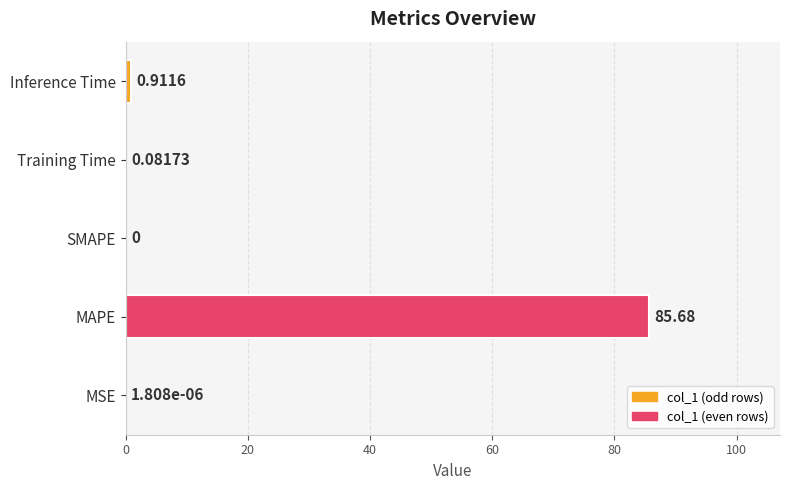

List the labels in order of value, smallest first.

SMAPE, MSE, Training Time, Inference Time, MAPE